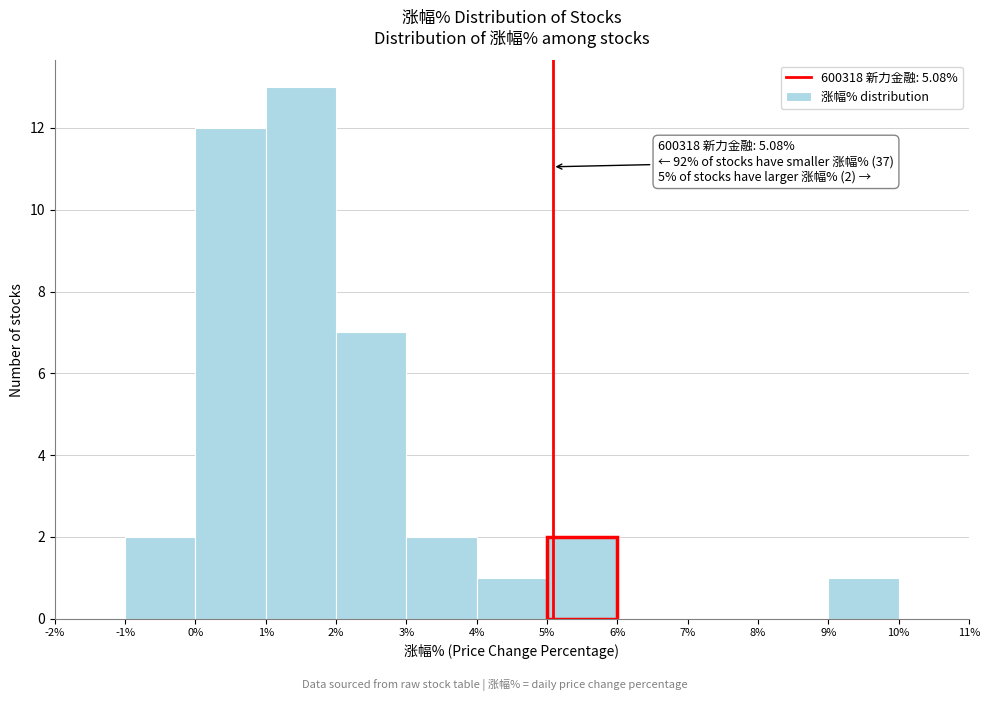

Over which range of the x-axis is the bar tallest?

1% to 2%